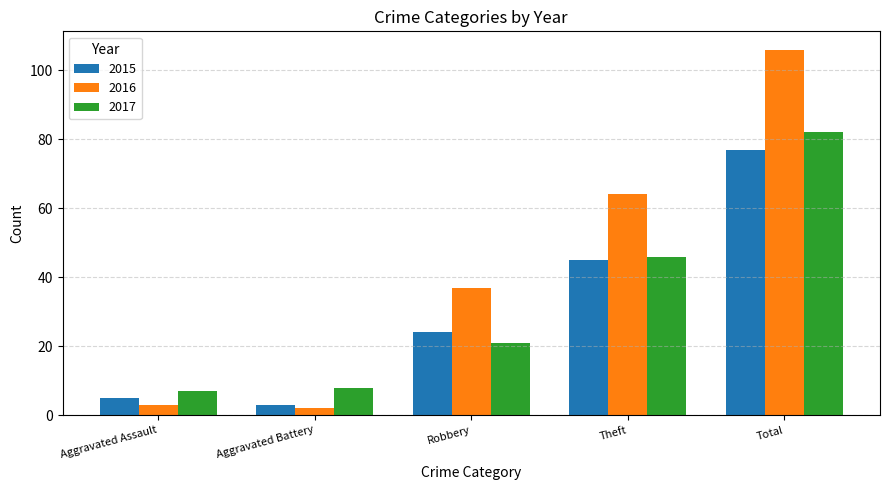

At which category is the sum across all series the highest?

Total